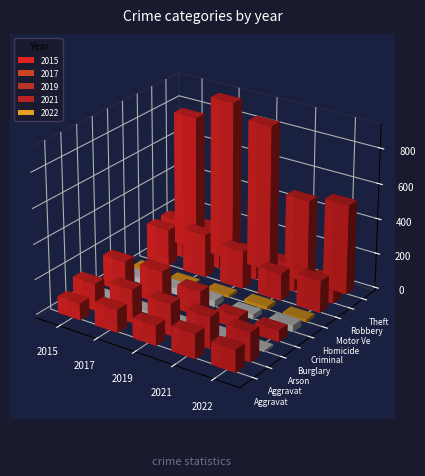

What is the label of the 1st bar from the left?

Aggravated Assault